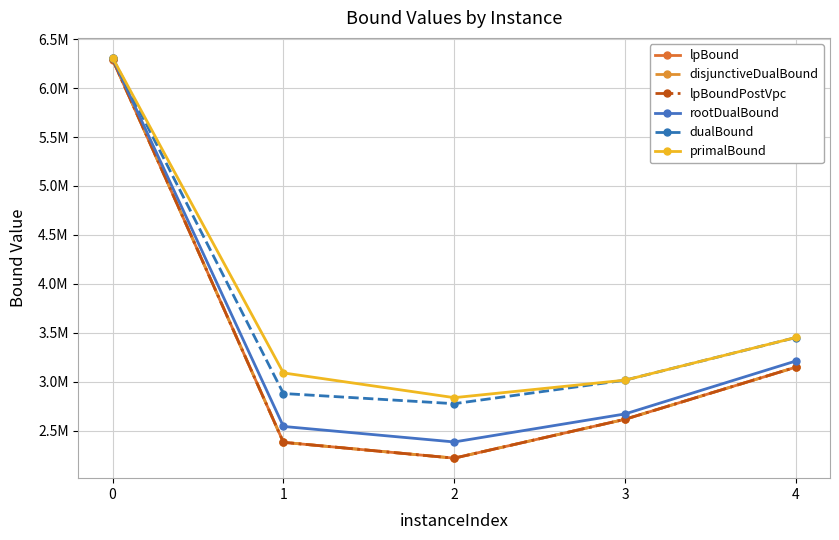

At which label does primalBound reach its minimum?

2